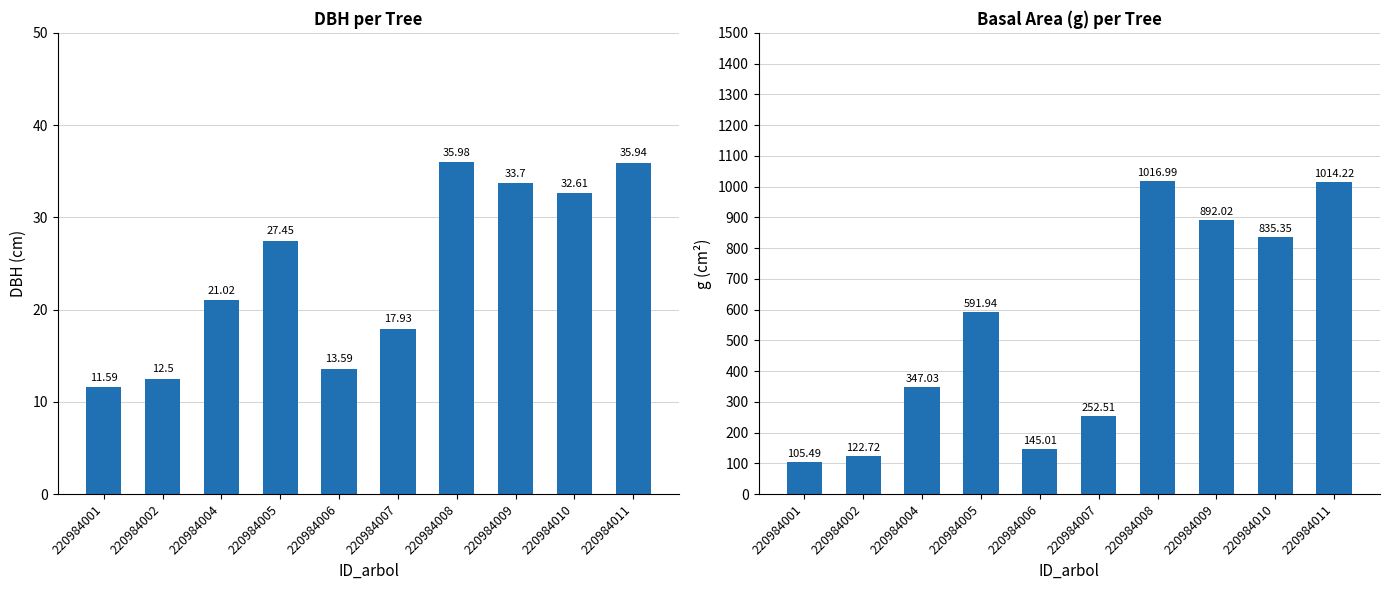

What is the average value of the dbh series?

24.2